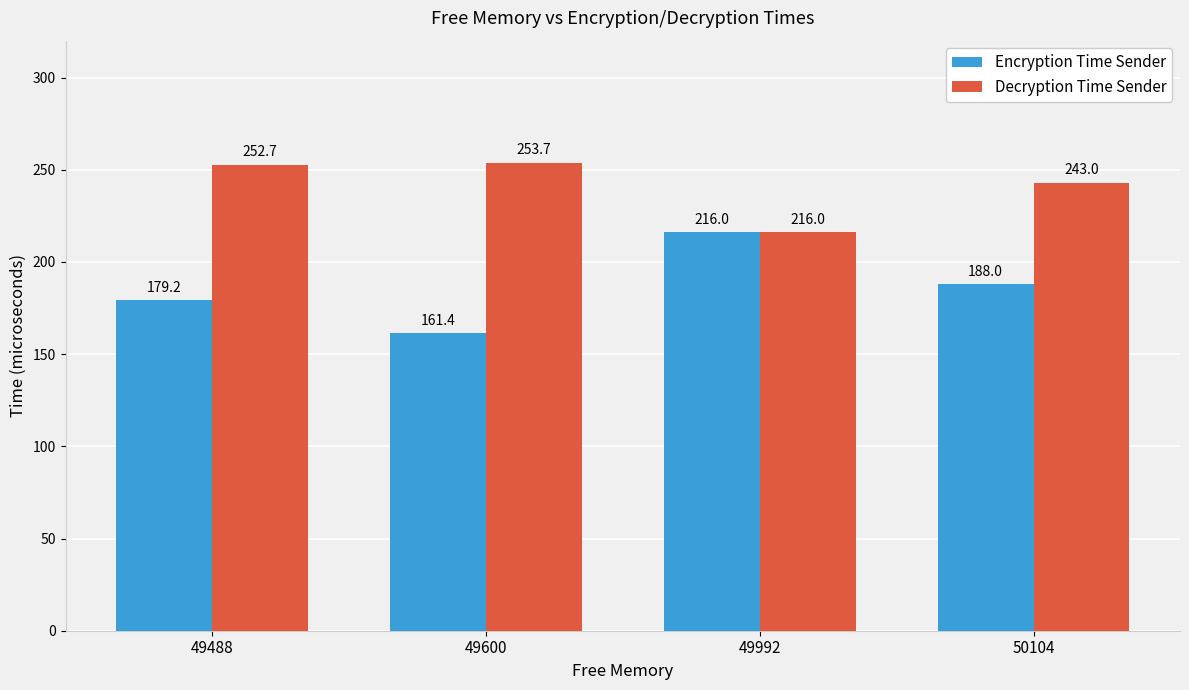

What is the average value of the Decryption Time Sender series?

241.3